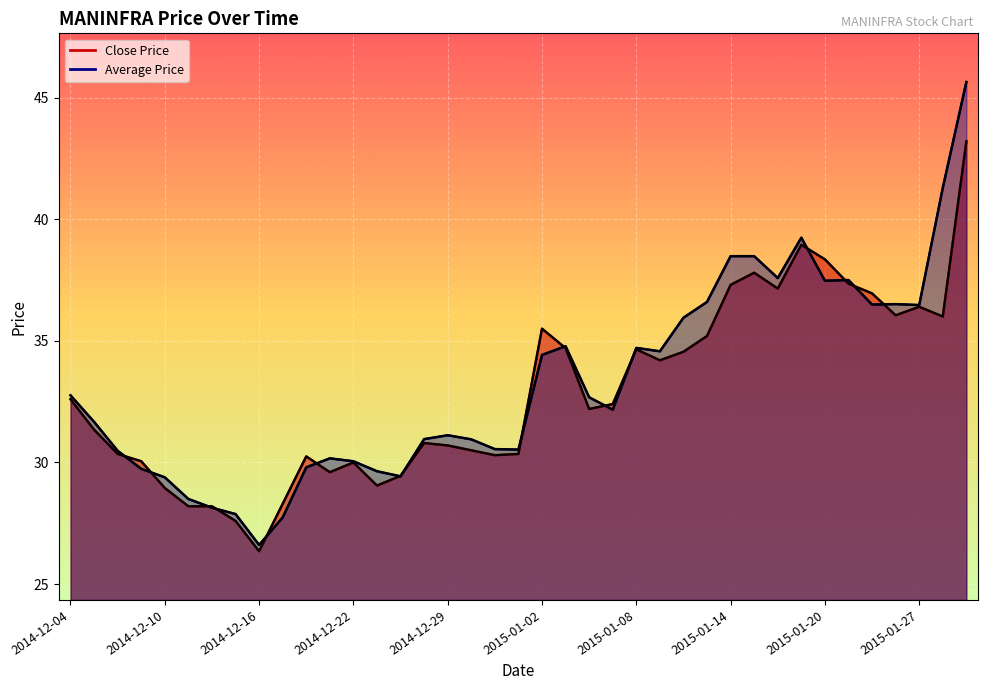

What position from the left is 2015-01-22?

35